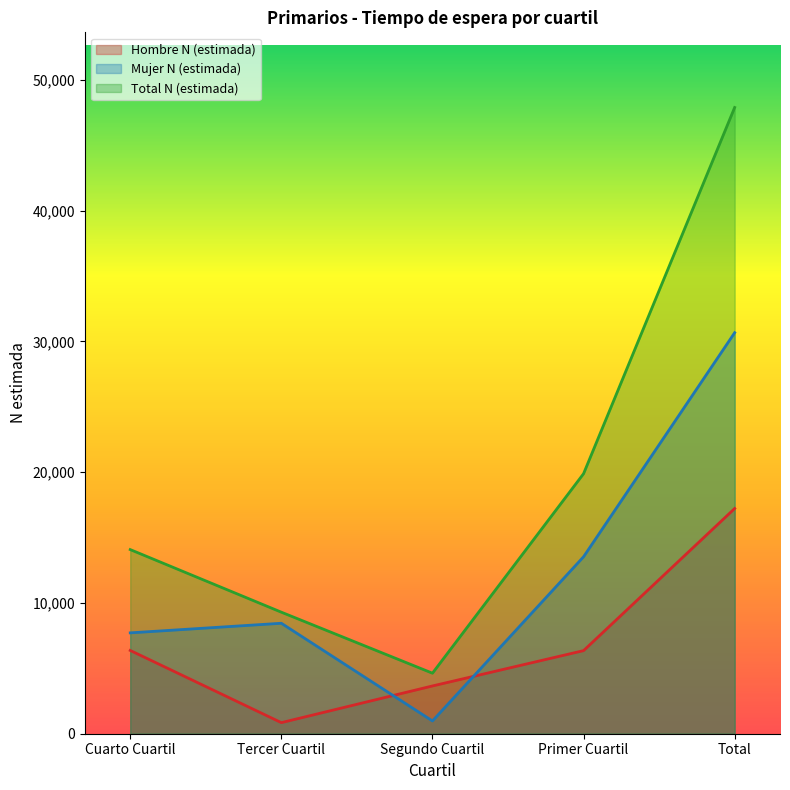

What position from the right is Total?

1